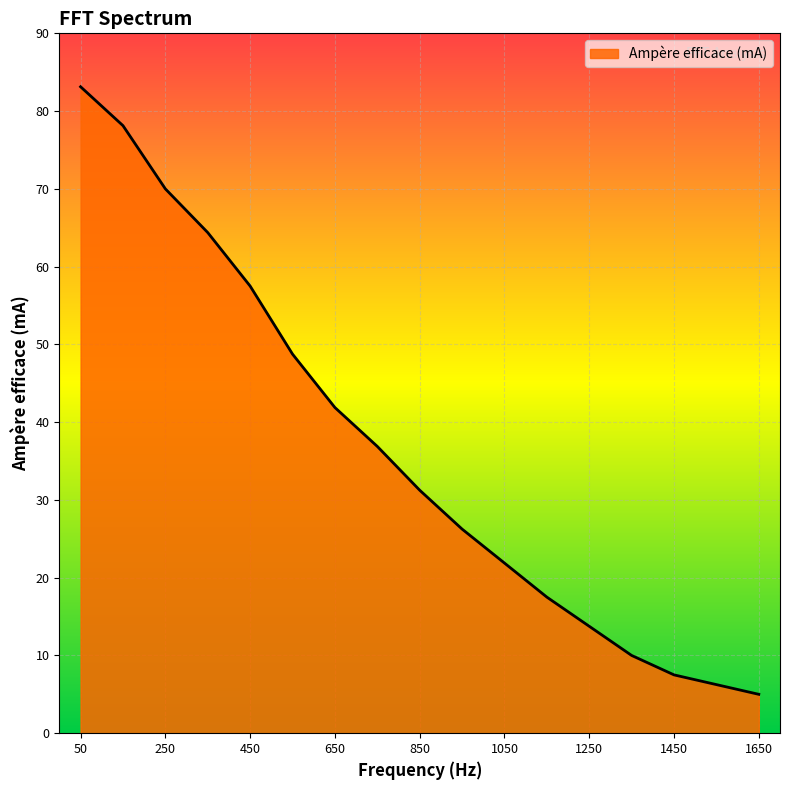

What is the greatest value displayed?

83.1